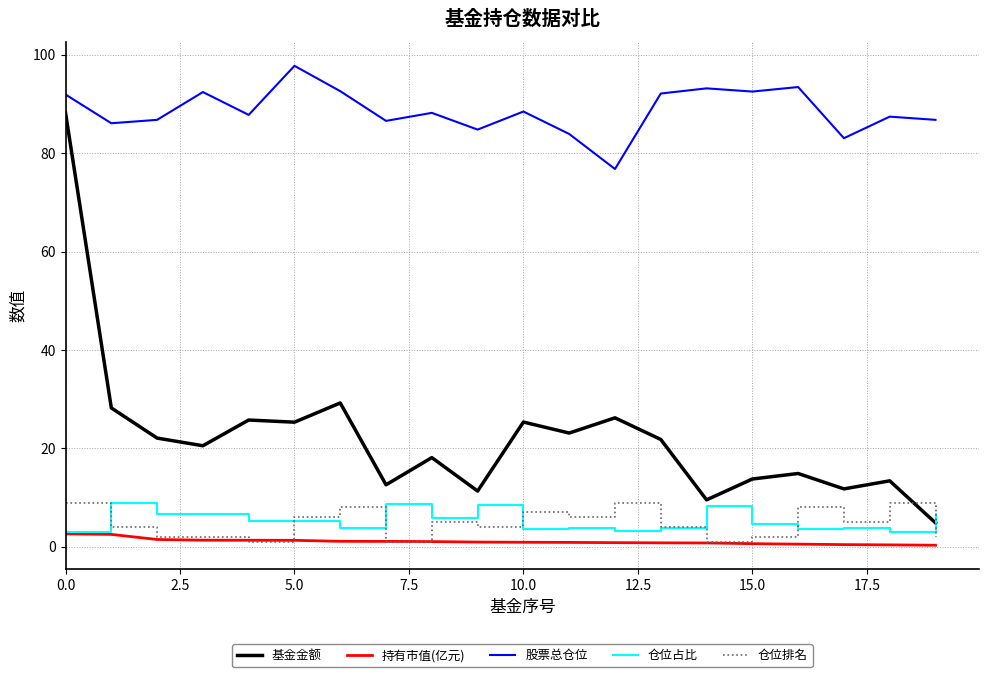

Is this an area chart (filled region under the line)?

No